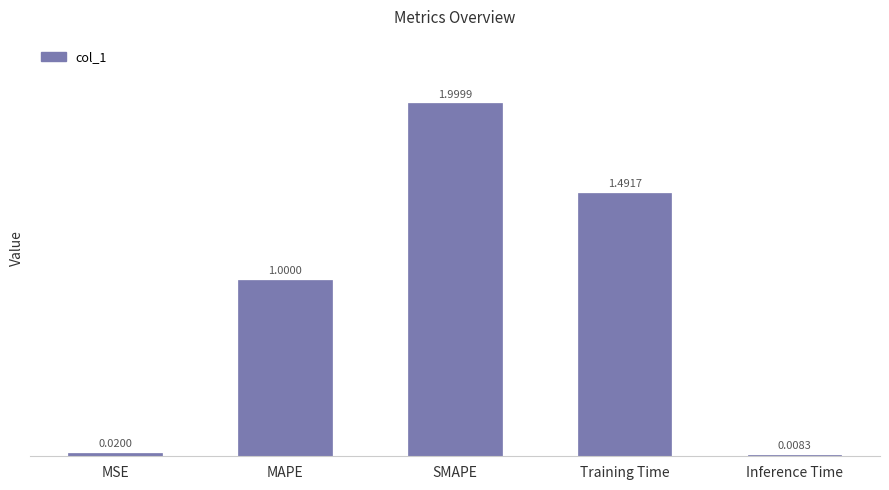

Approximately how many times larger is the value at MAPE compared to SMAPE?

0.5